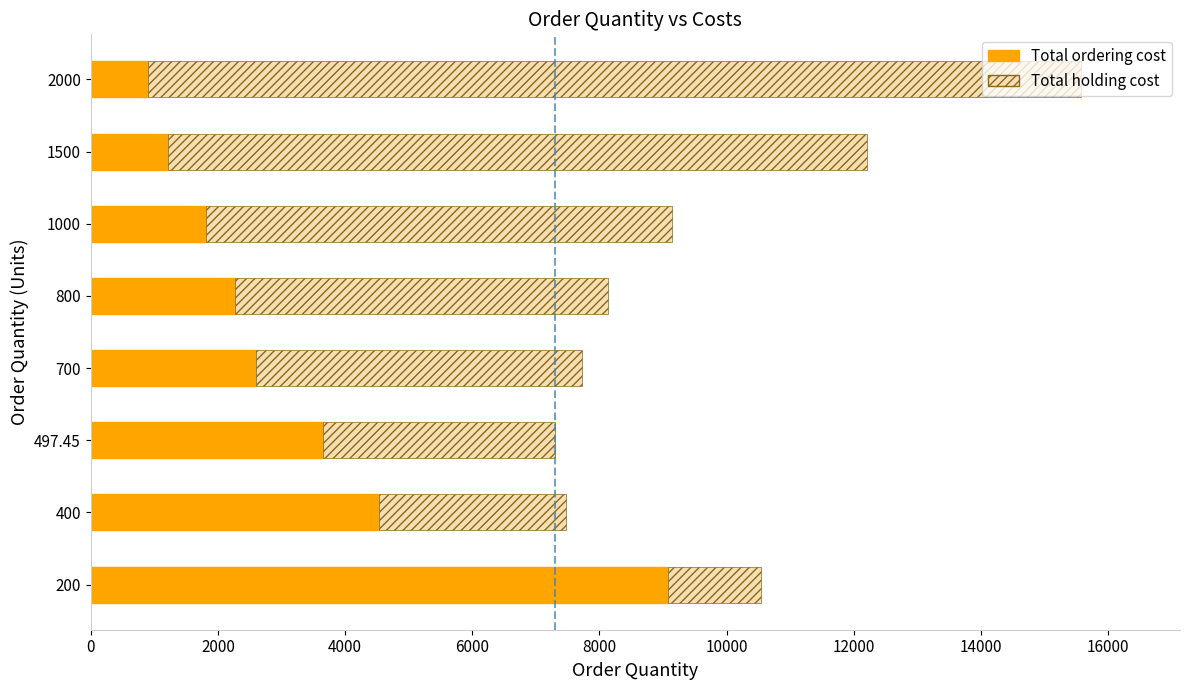

What is the lowest value of the Total ordering cost series?

907.2